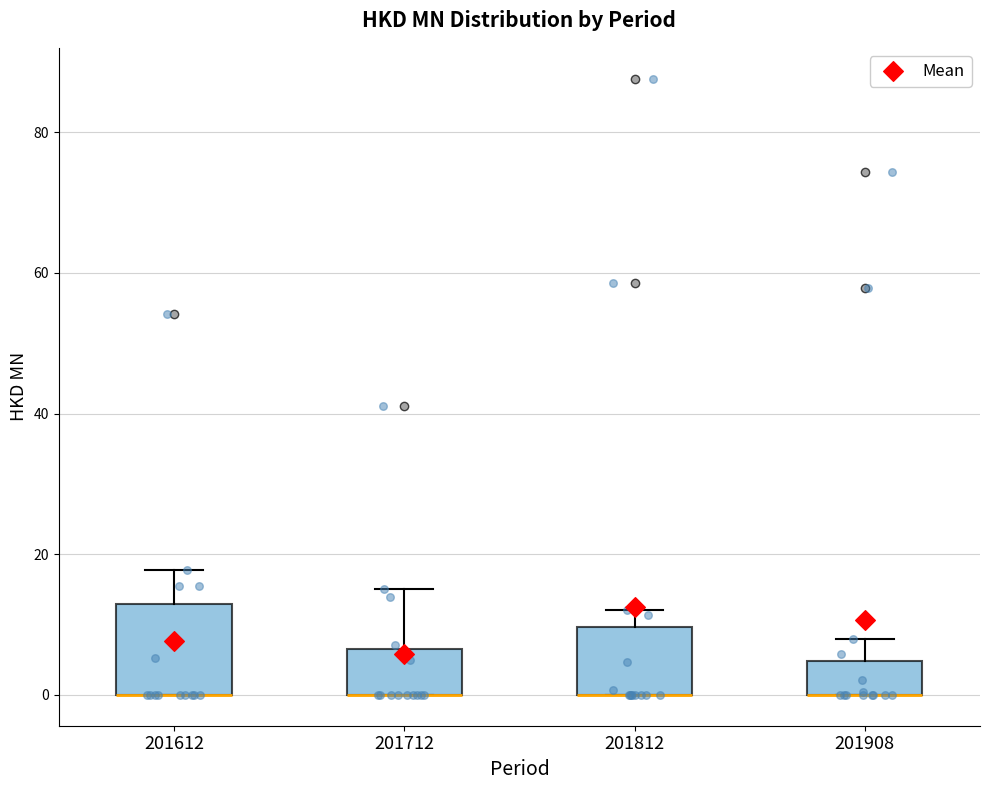

Which box is the tallest, from its lower edge to its upper edge?

201612